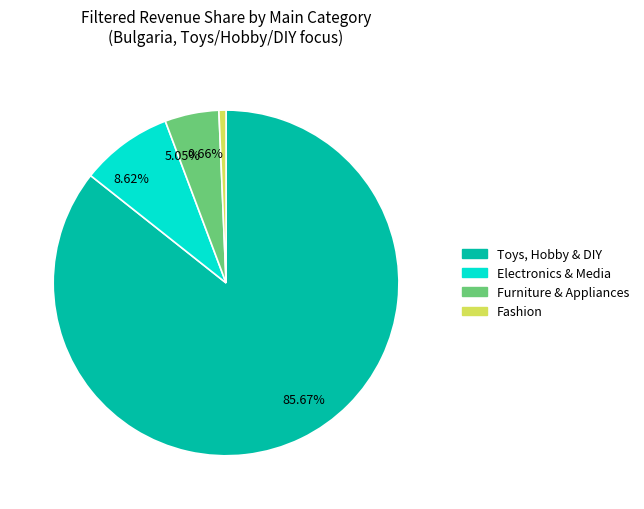

How many segments does this pie chart have?

4